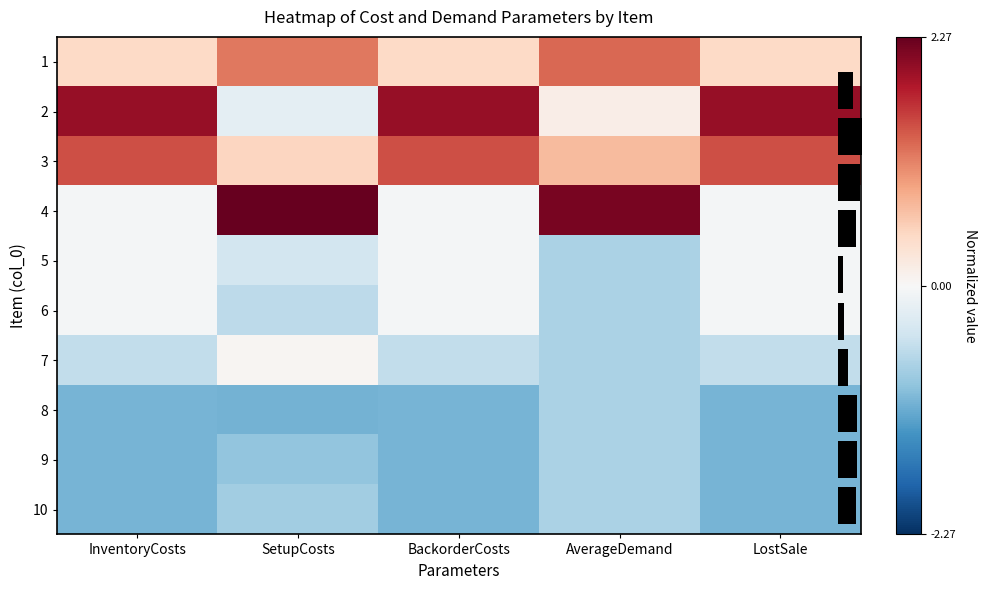

What is the spread (max minus min) of values at SetupCosts?

3.4